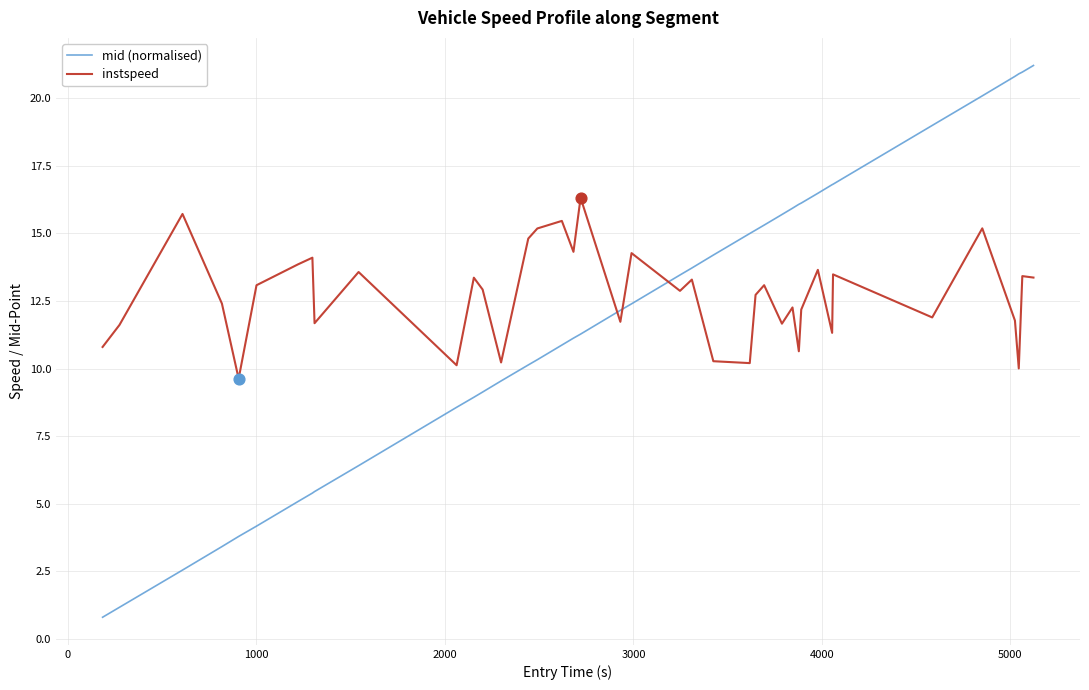

Which series has the largest range (max minus min)?

mid (normalised)